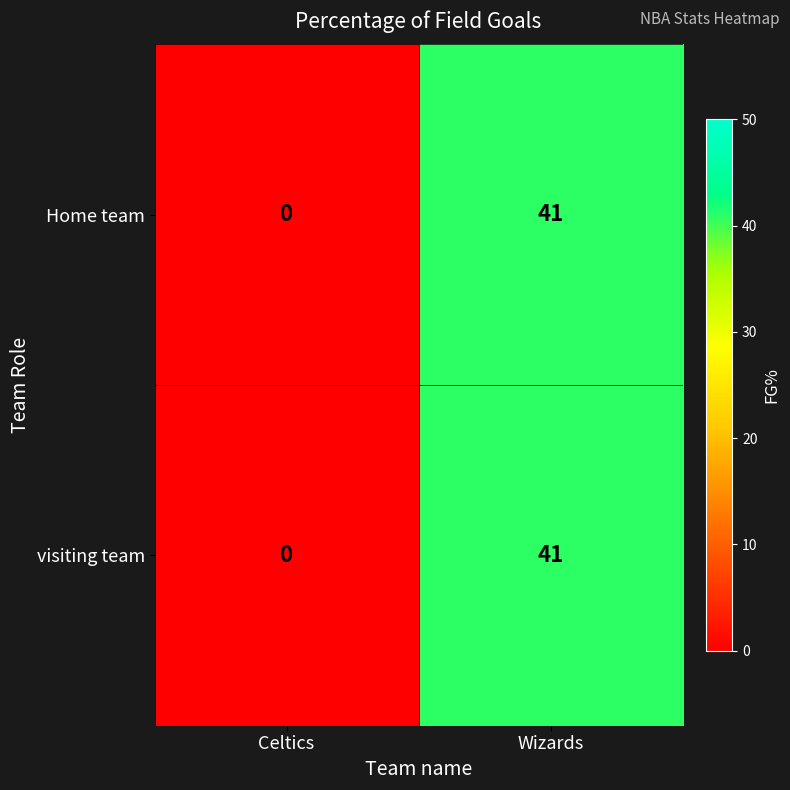

Reading left to right, extract all data points from this chart.

Home team: Celtics=0	Wizards=41
visiting team: Celtics=0	Wizards=41